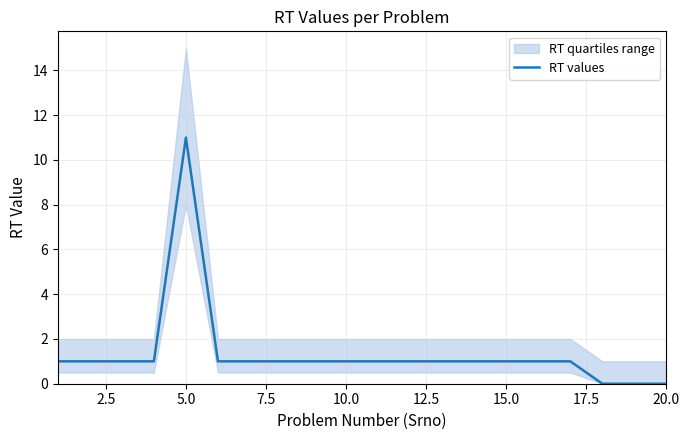

At which label does RT values reach its peak?

5.0